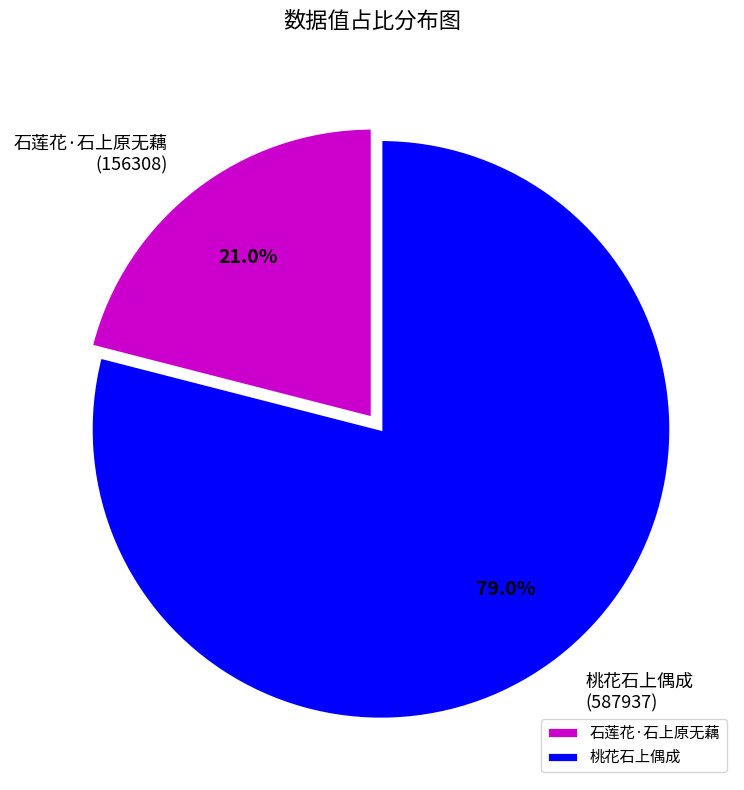

Is 石莲花·石上原无藕 the majority of the pie?

No